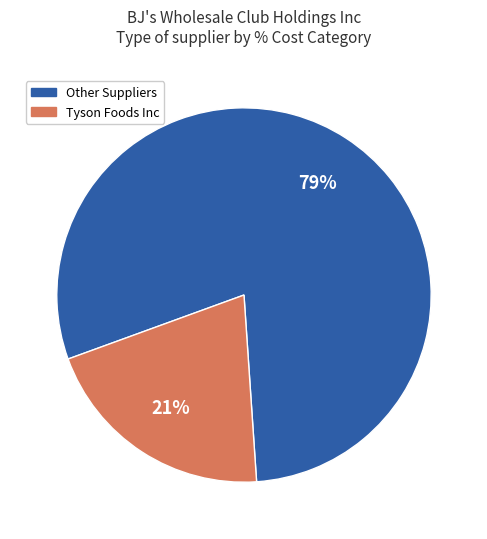

What is the smallest slice in the pie chart?

Tyson Foods Inc